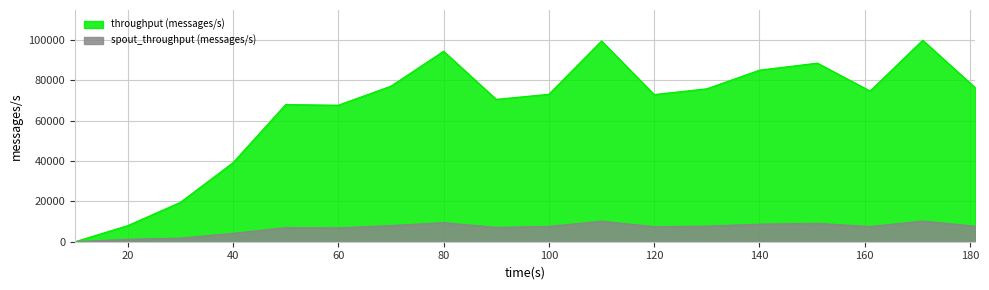

How many lines are shown in the chart?

2